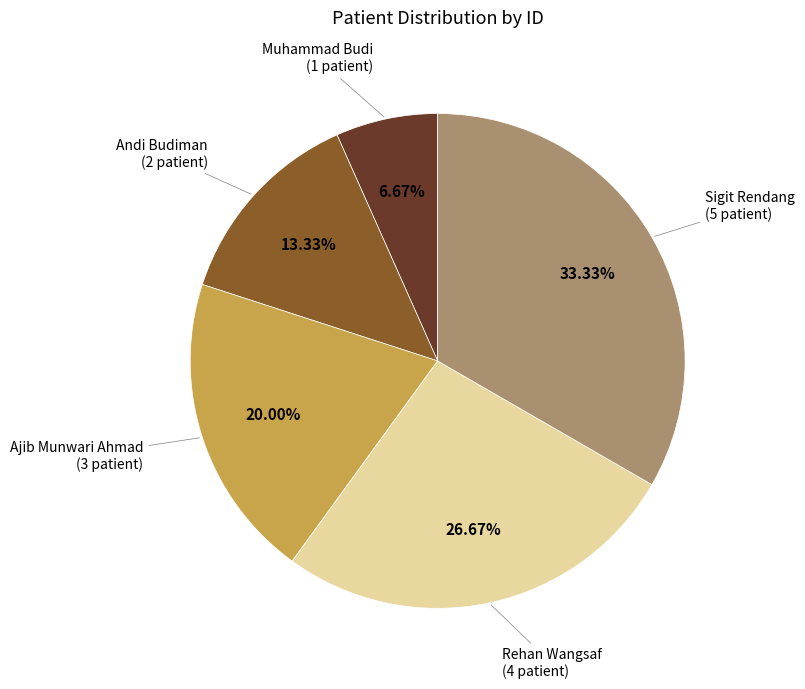

Is there any slice that represents more than half of the pie?

No